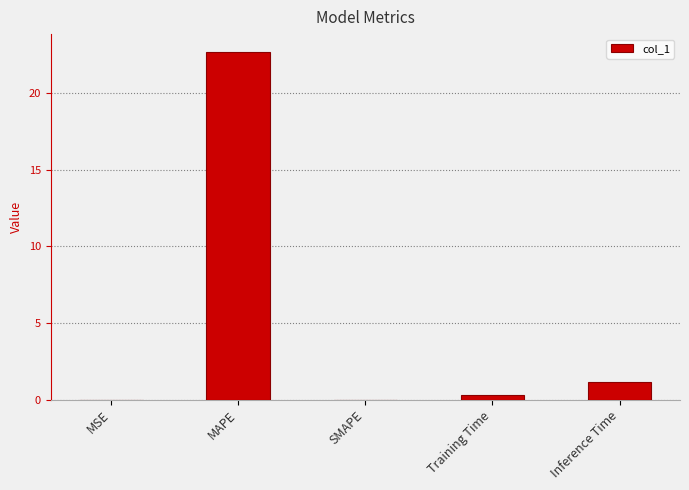

Is it true that the value at MAPE is 31.5?

False